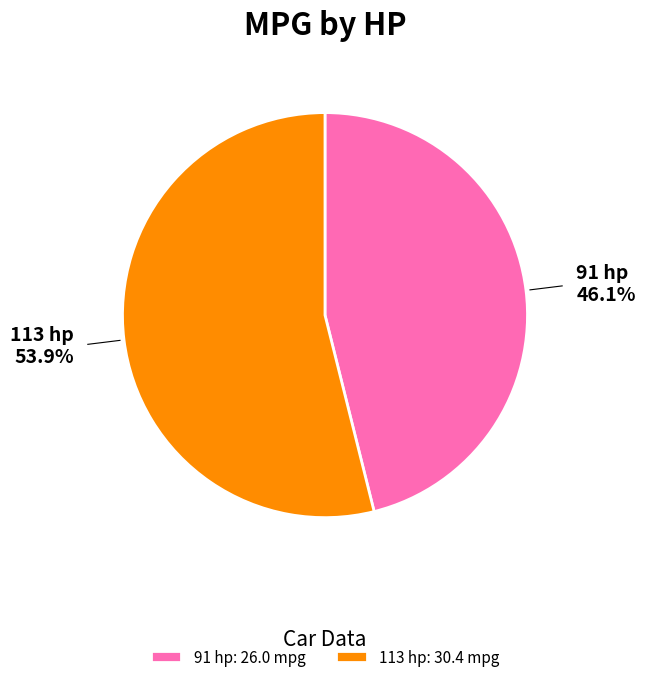

Is the sum of 113 hp and 91 hp greater than half?

Yes